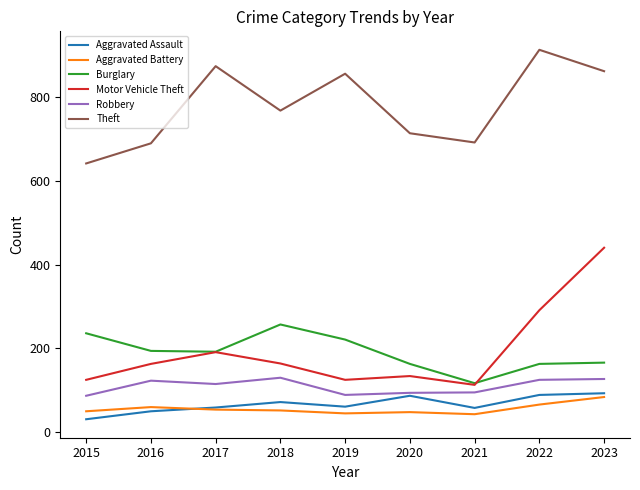

How many series are shown in this chart?

6